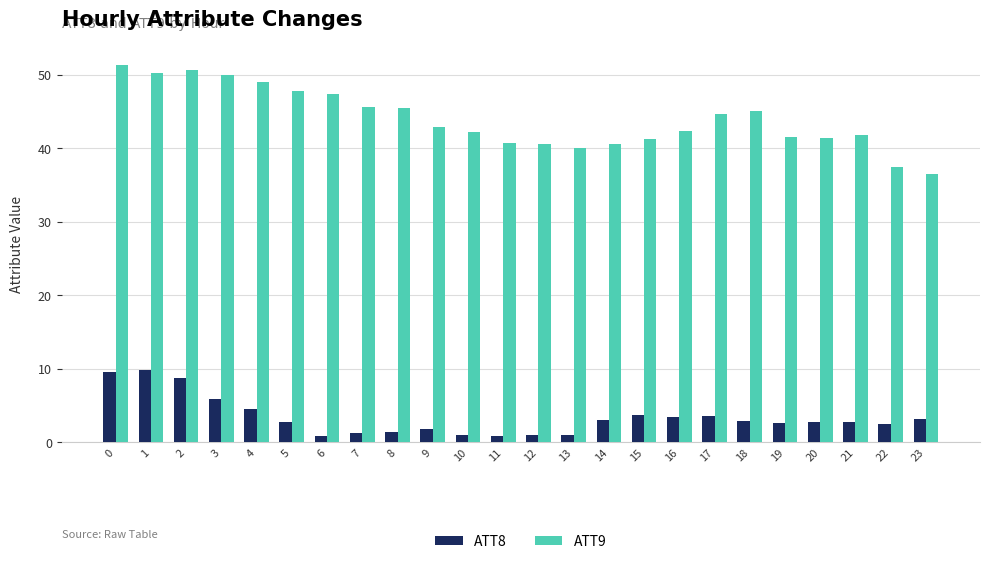

Which series changed the most between 3 and 21?

ATT9